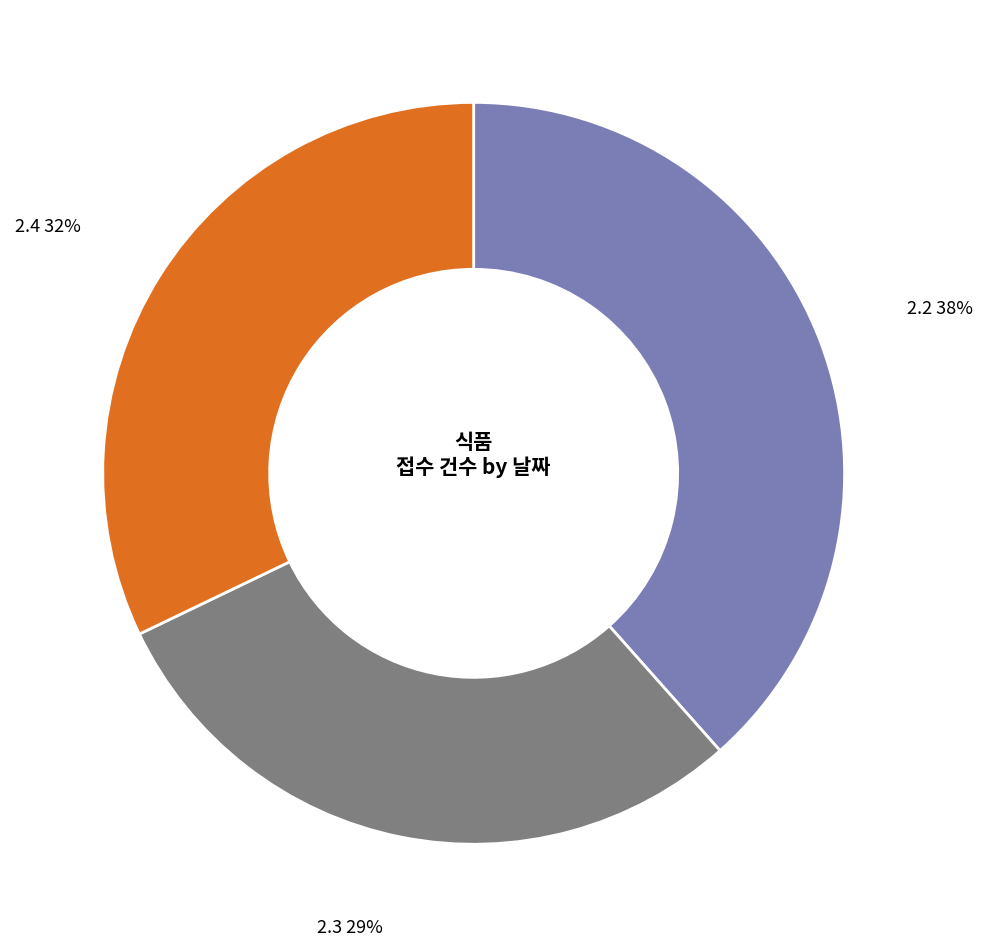

Is there a majority slice in this chart?

No